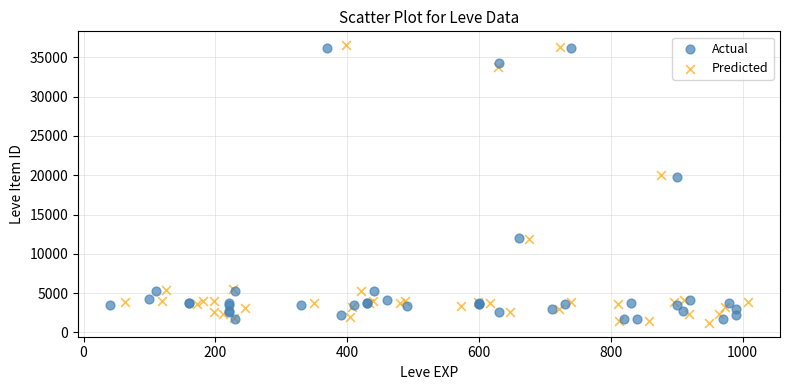

Which series contains the lowest Y value?

Predicted